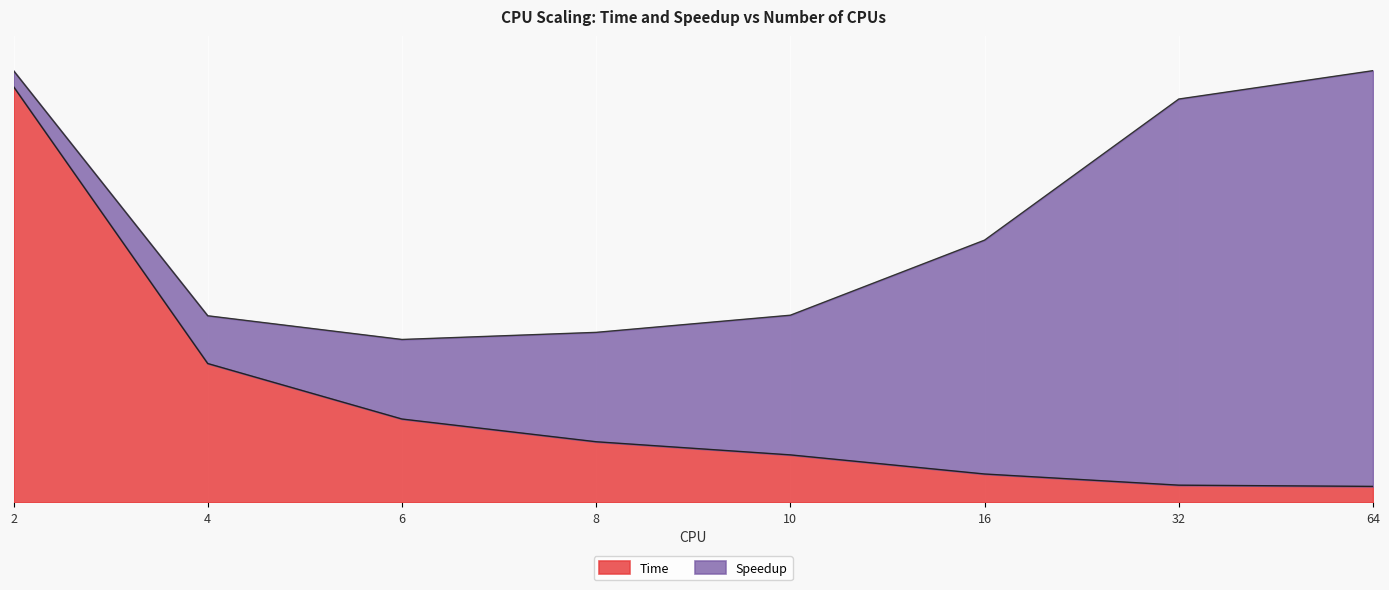

What is the change in value from 10 to 64?

-0.1